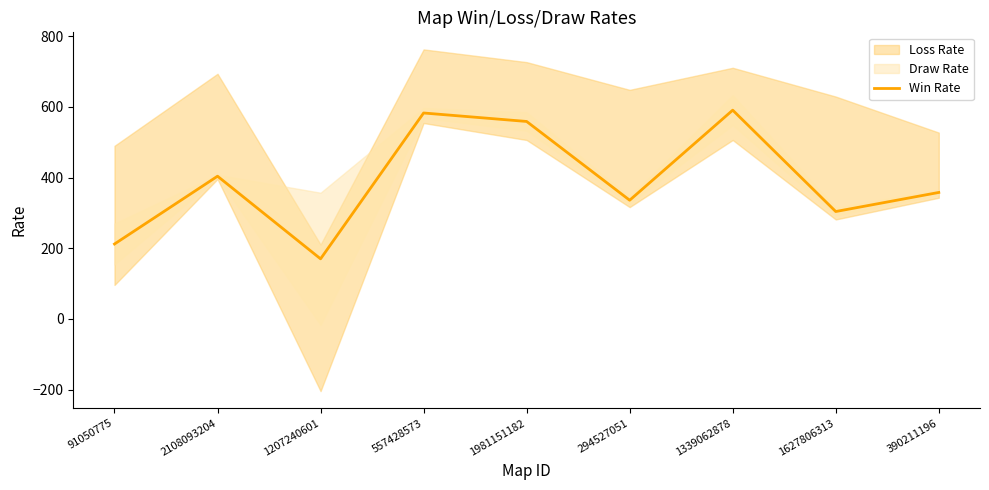

True or false: the data shows 121 at 1627806313.

False